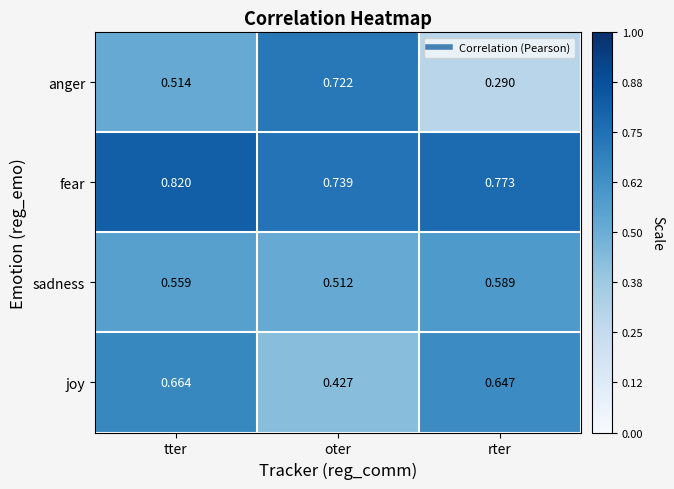

Which category has the highest value in the fear series?

tter